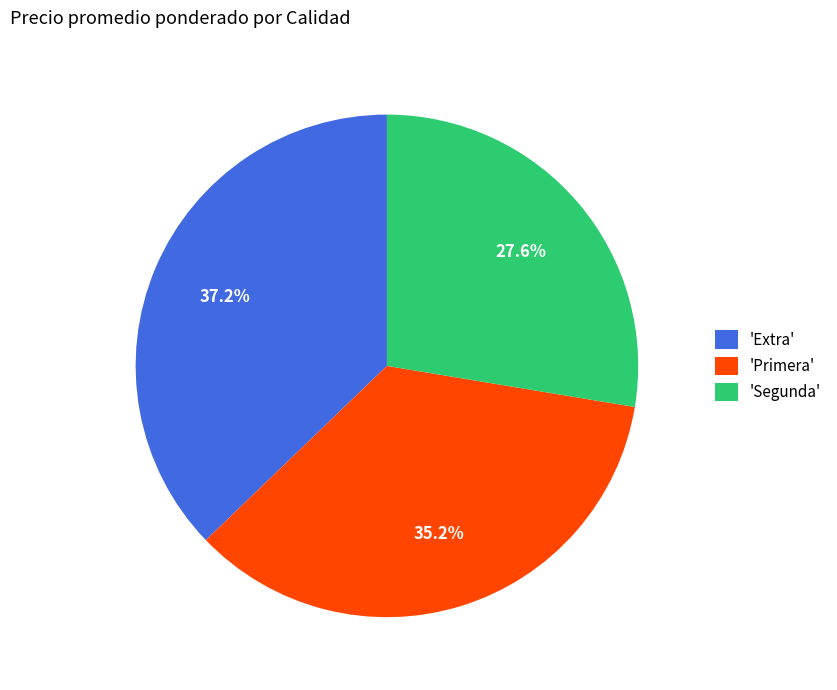

How many segments does this pie chart have?

3